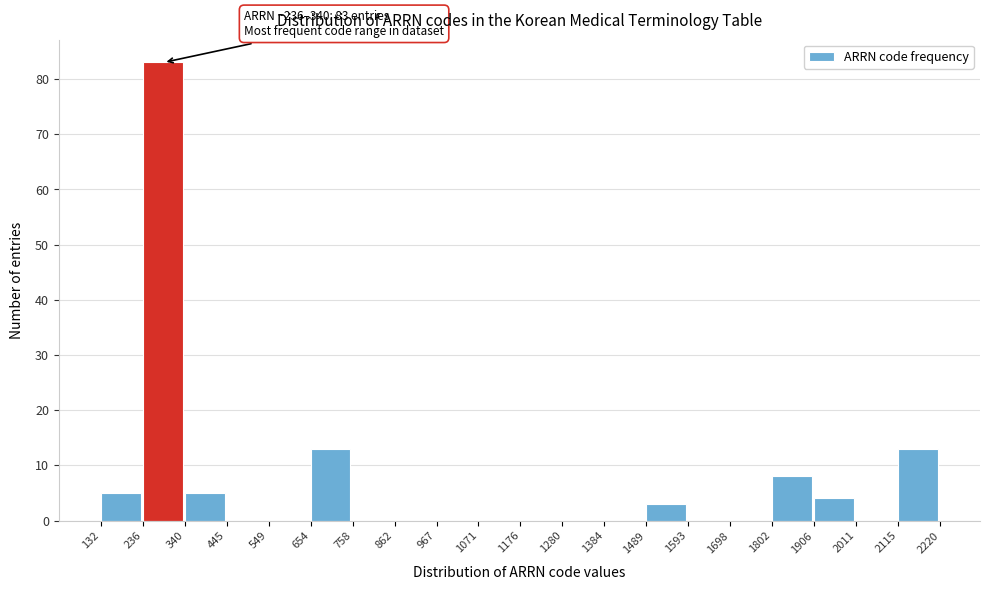

Over which range of the x-axis is the bar tallest?

236 to 340